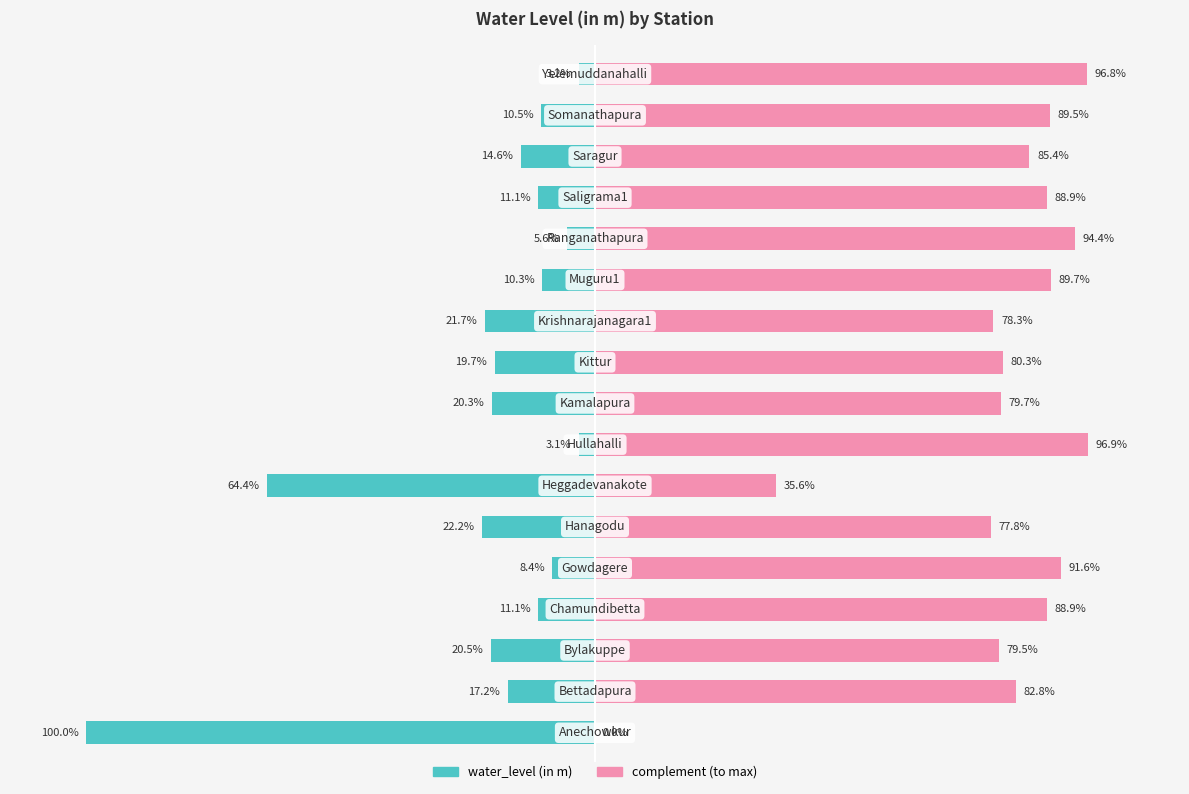

List the series in order of their overall mean, lowest first.

water_level (in m), complement